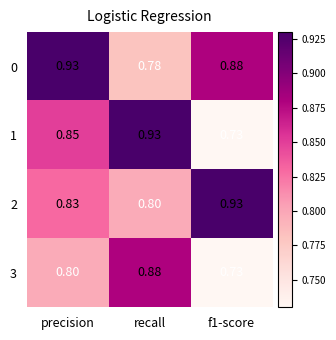

Which category has the lowest value in the 2 series?

recall